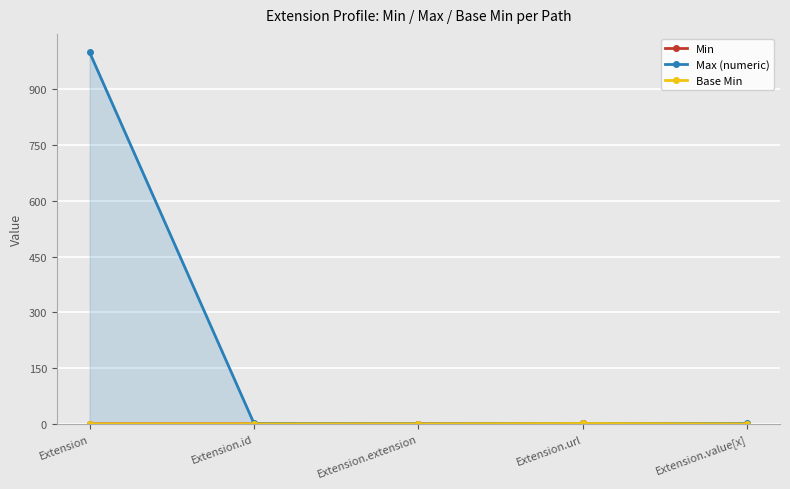

What is the value of the Max (numeric) point at the 2nd from the left?

1